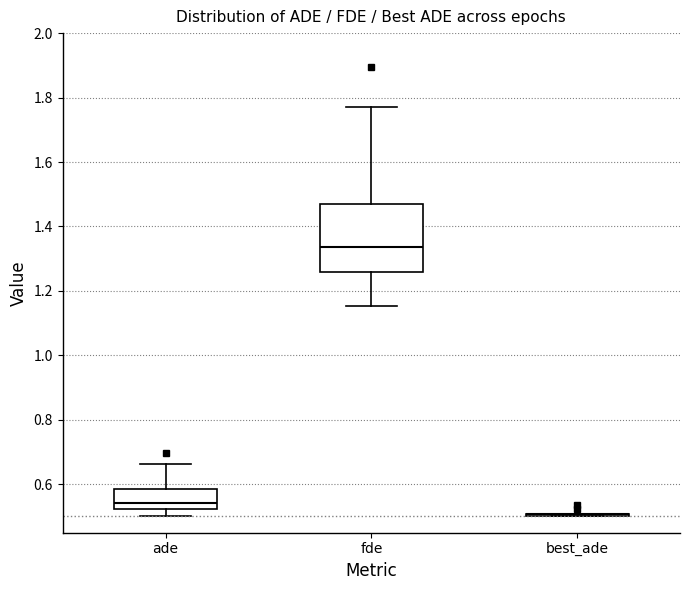

Reading left to right, transcribe this box plot: for each box, give where its median line is, the range the box spans, and where its two whiskers end, as read against the y-axis. The values are not printed on the chart, so give them approximately, as read against the axis.

ade: median 0.54, box 0.52 to 0.58, whiskers 0.50 to 0.66
fde: median 1.34, box 1.26 to 1.46, whiskers 1.16 to 1.78
best_ade: box collapsed to a line at 0.50, whiskers 0.50 to 0.50